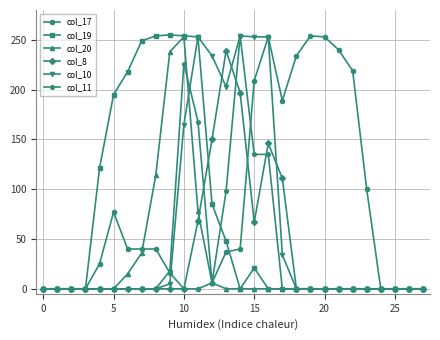

At how many categories does at least one series exceed 132?

18